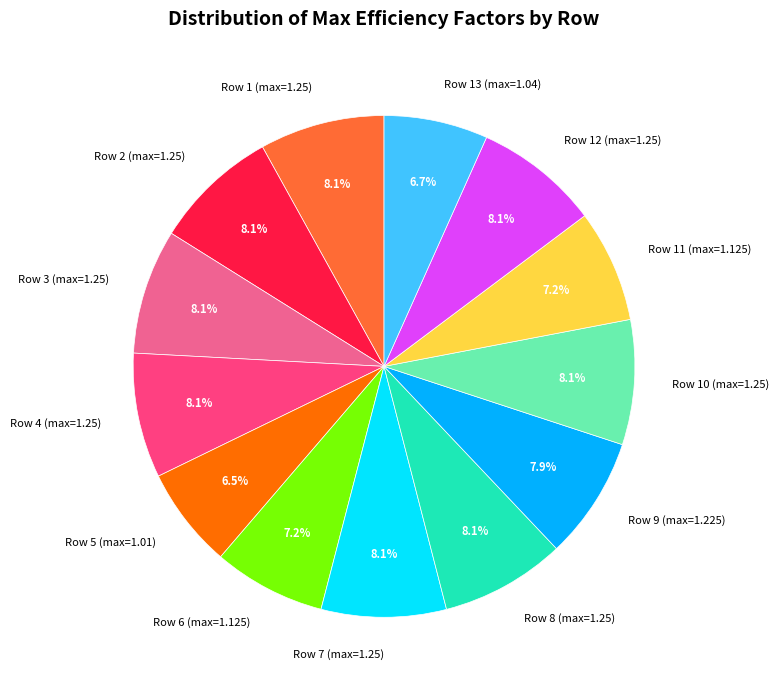

What is the ratio of the value at Row 6 (max=1.125) to the value at Row 9 (max=1.225)?

0.9